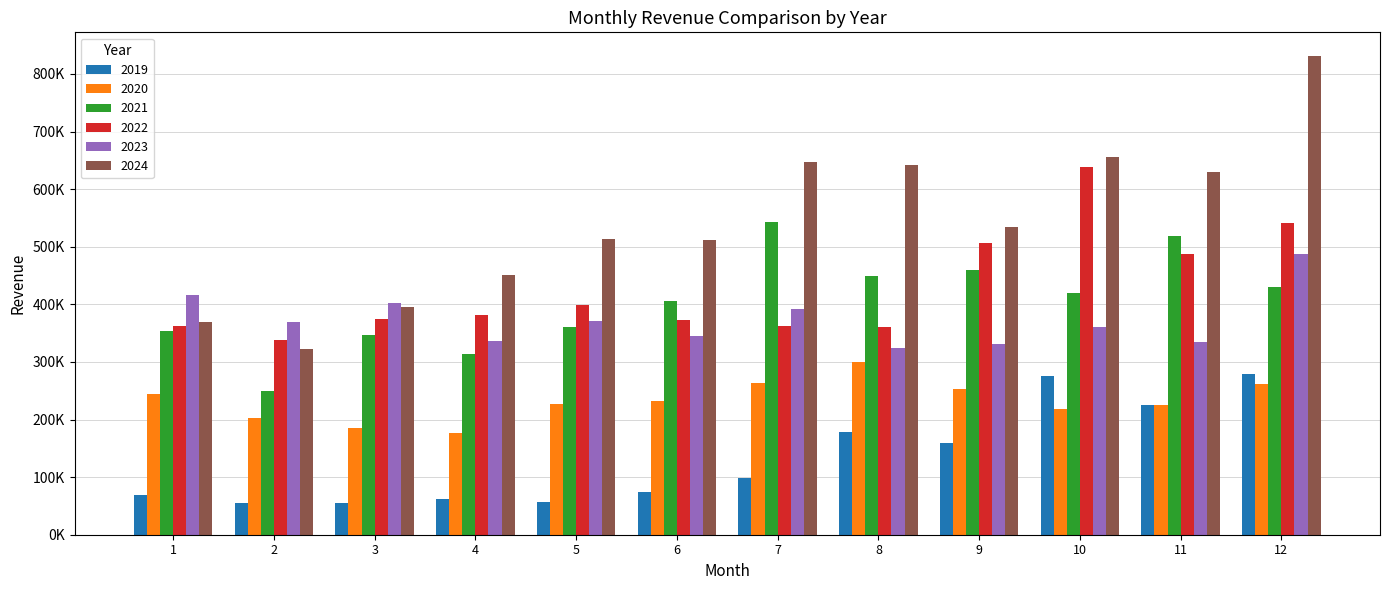

Does the chart contain stacked bars?

No